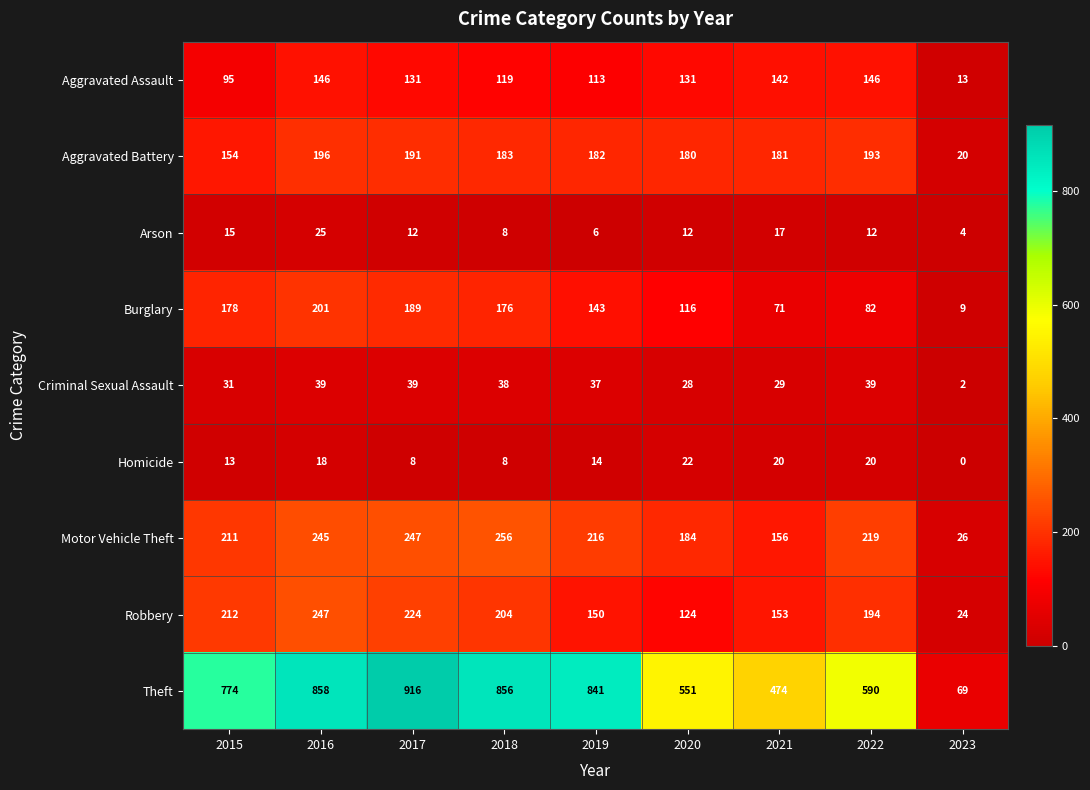

List the series in order of their peak value, highest first.

Theft, Motor Vehicle Theft, Robbery, Burglary, Aggravated Battery, Aggravated Assault, Criminal Sexual Assault, Arson, Homicide